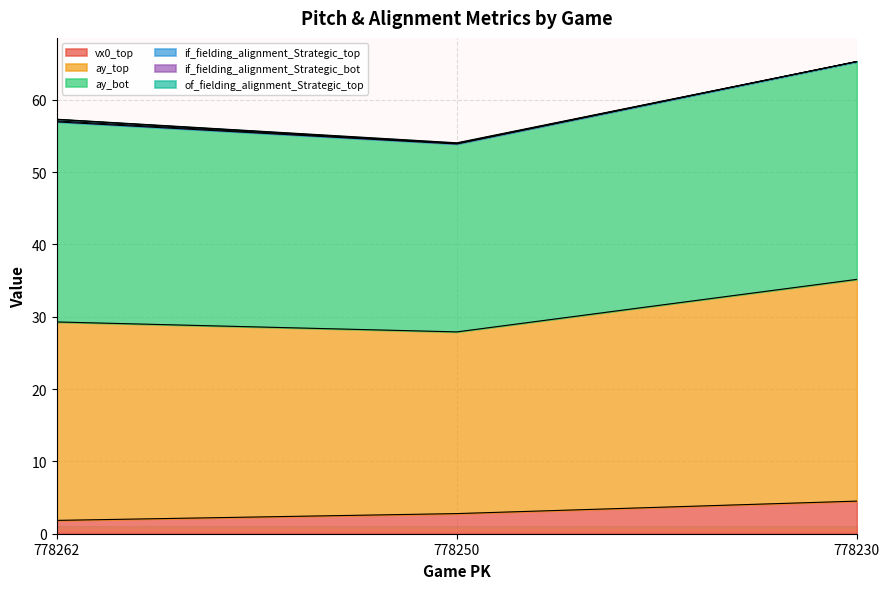

What value does the vx0_top series have at 778262?

1.8